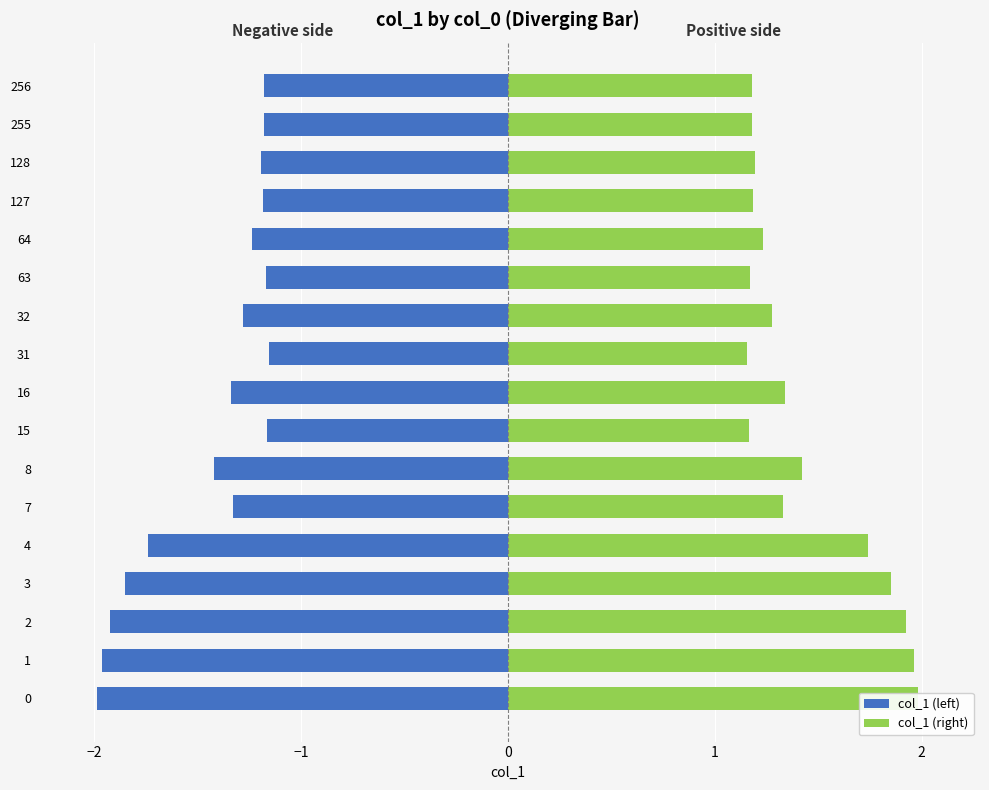

What is the minimum value shown in the chart?

-2.0